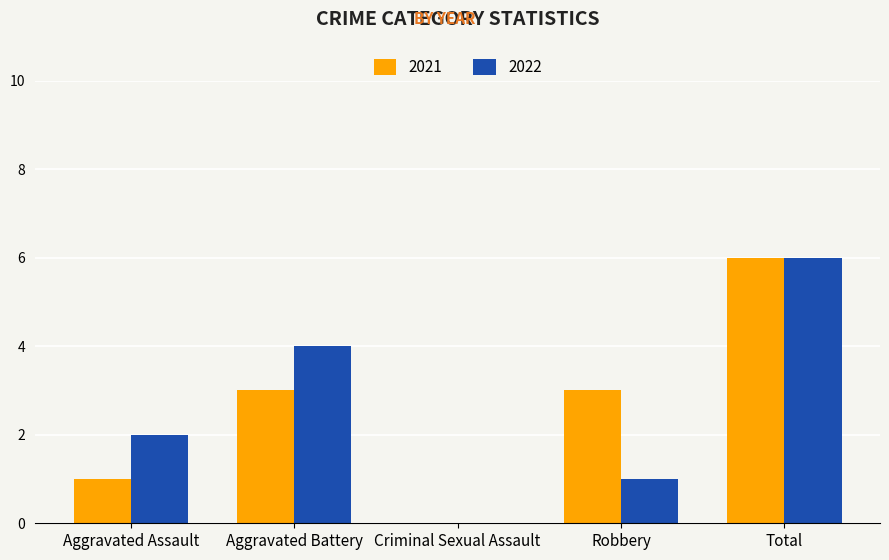

What is the total value across all series at Total?

12